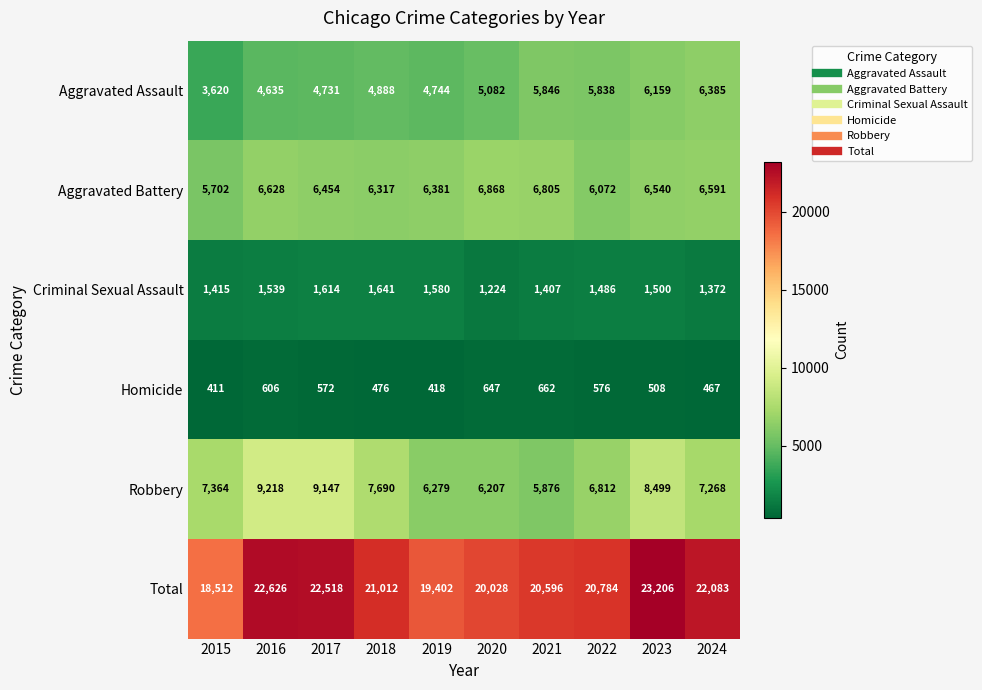

How many values in the Homicide series are below 572?

5